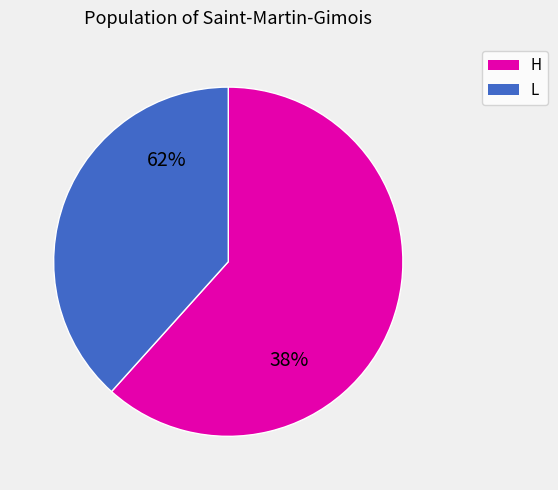

Is 18 the majority of the pie?

No